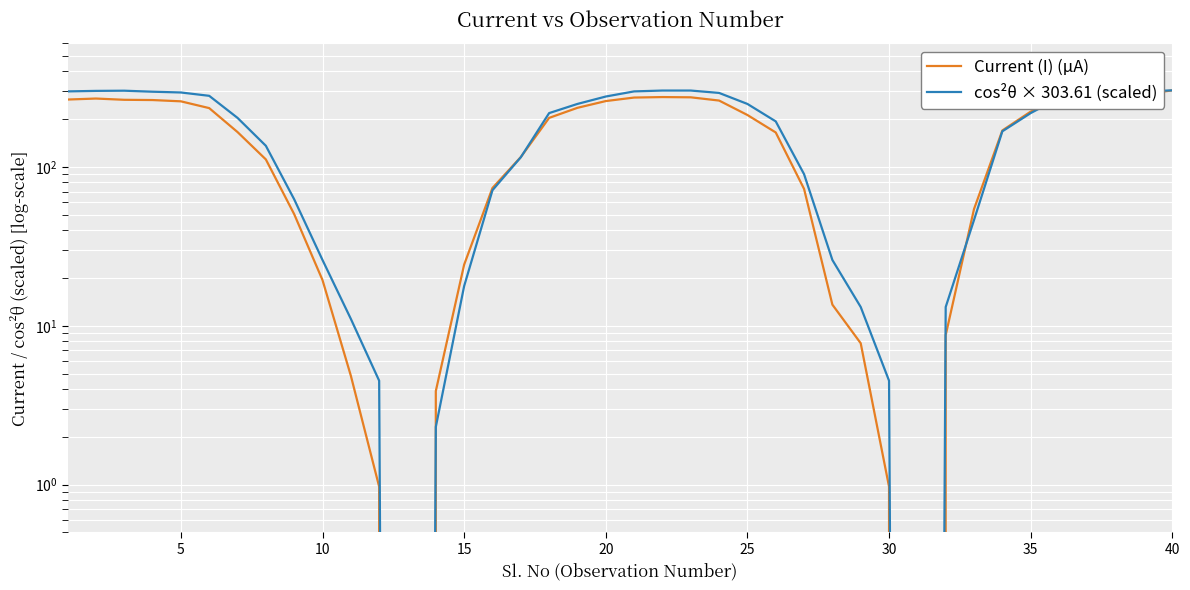

What is the greatest value displayed?

303.6